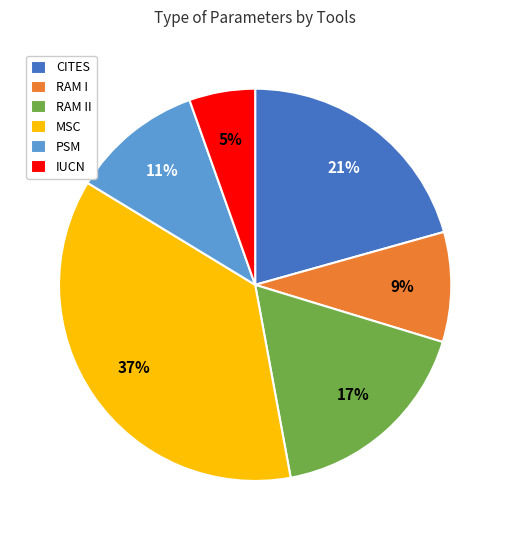

Between CITES and IUCN, which is larger?

CITES